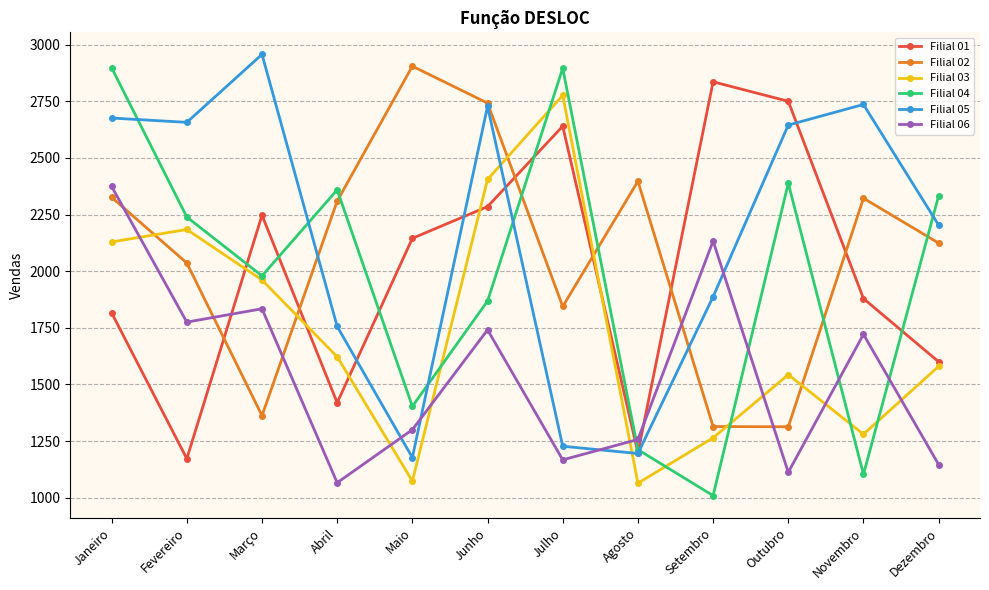

Which series has the widest spread of values?

Filial 04